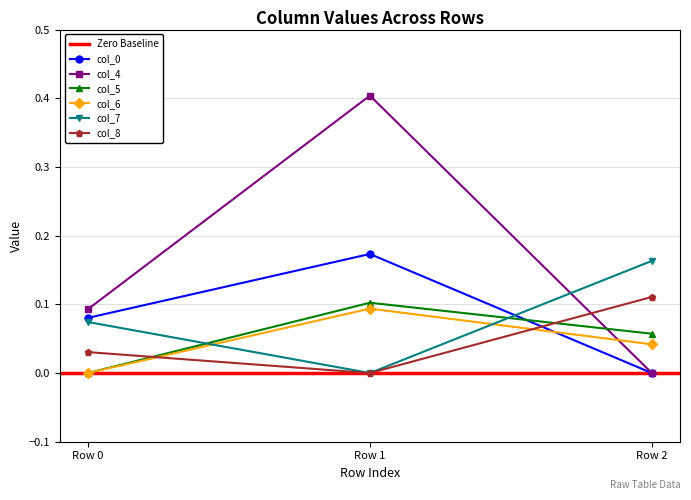

Reading right to left, list all the values displayed in this chart.

col_0: -0.0	0.2	0.1
col_4: -0.0	0.4	0.1
col_5: 0.1	0.1	0.0
col_6: 0.0	0.1	0.0
col_7: 0.2	-0.0	0.1
col_8: 0.1	-0.0	0.0